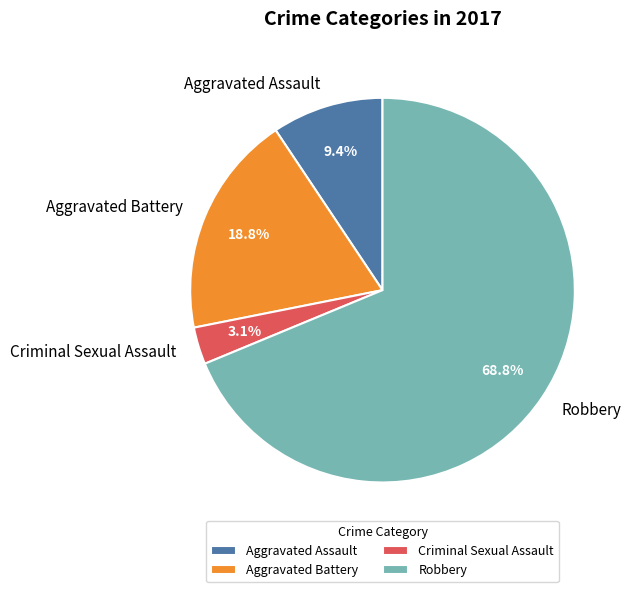

Does Robbery represent more than half of the total?

Yes